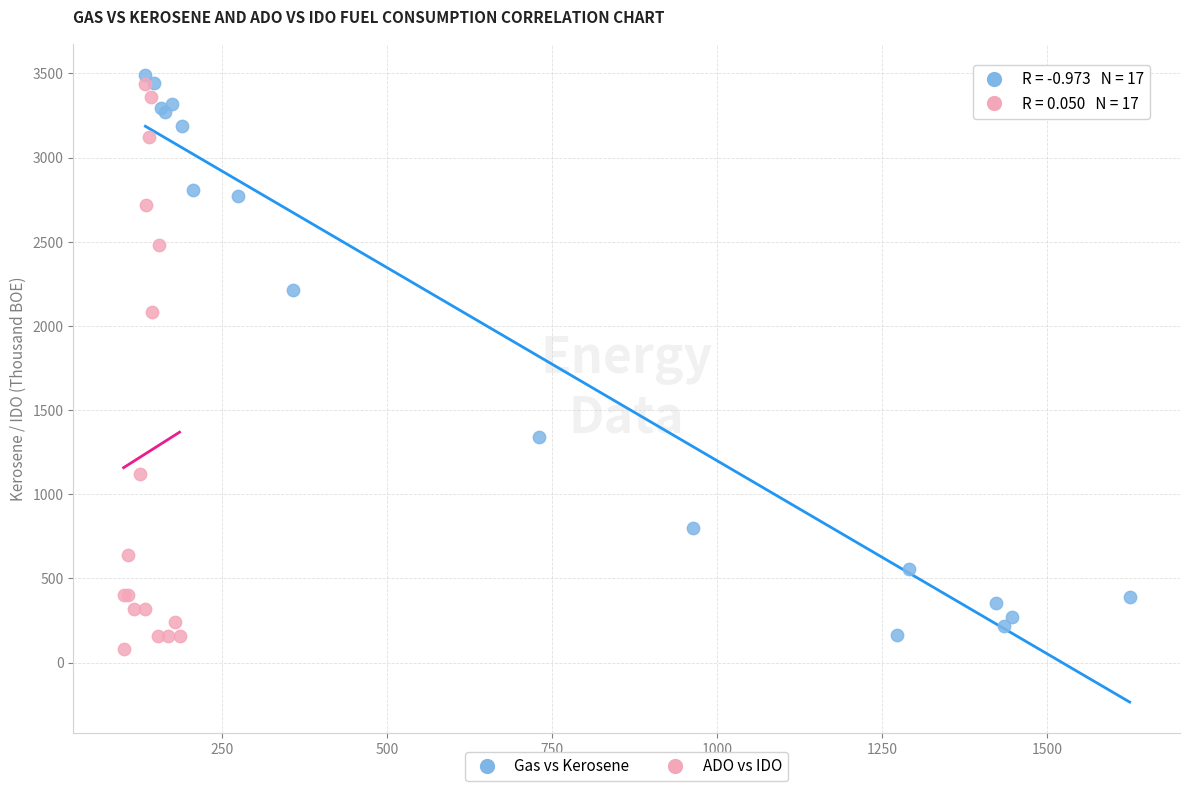

Which series has the widest spread of Y values?

ADO vs IDO